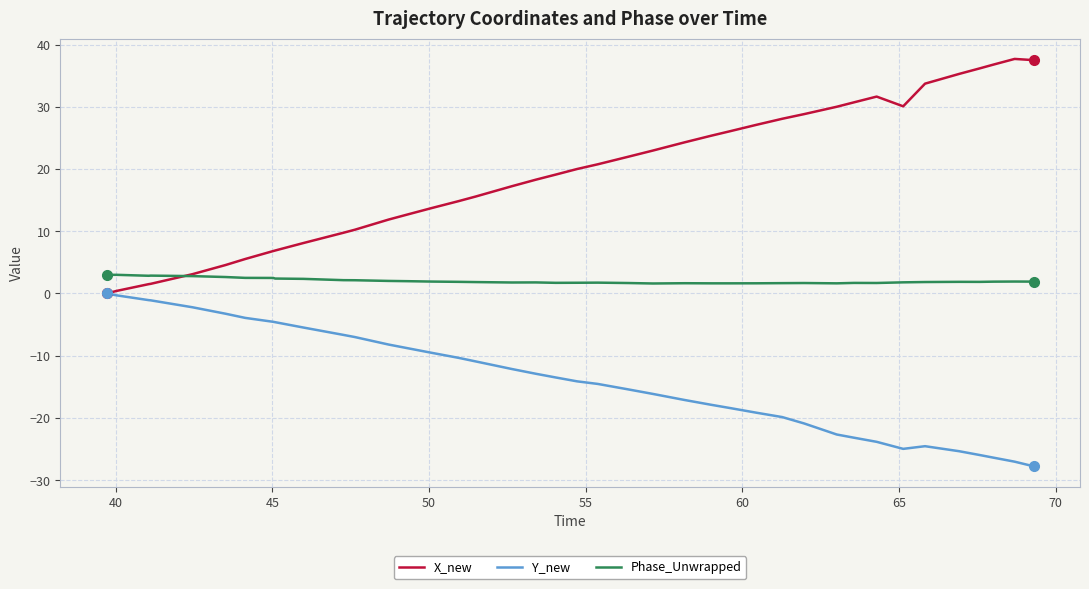

Rank the series by their average value, from lowest to highest.

Y_new, Phase_Unwrapped, X_new